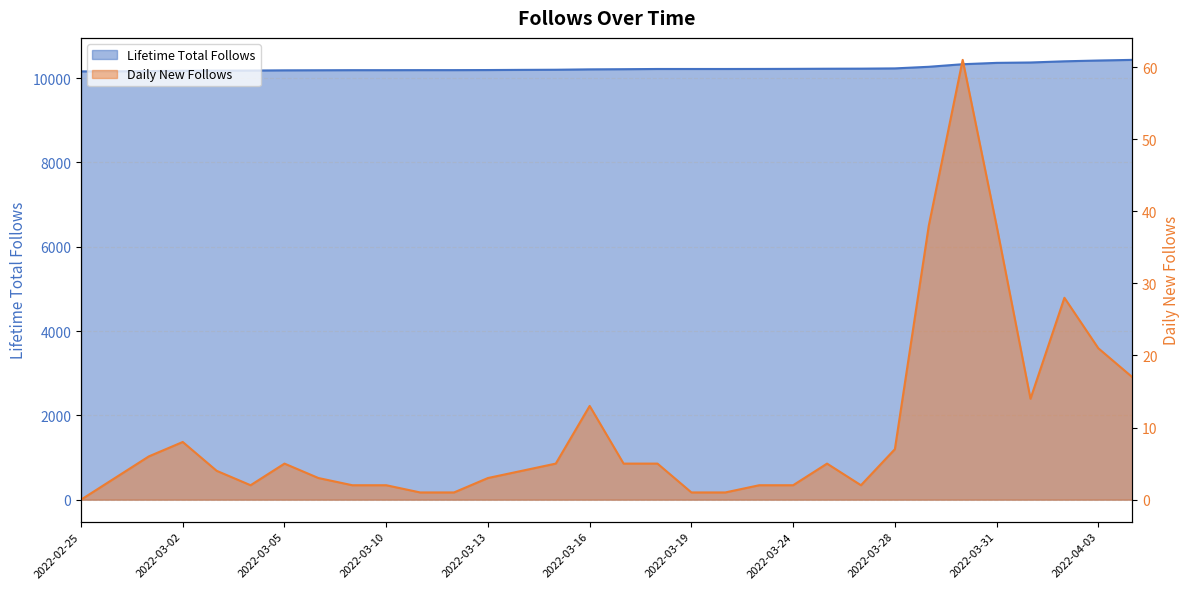

What position from the left is 2022-03-25?

23